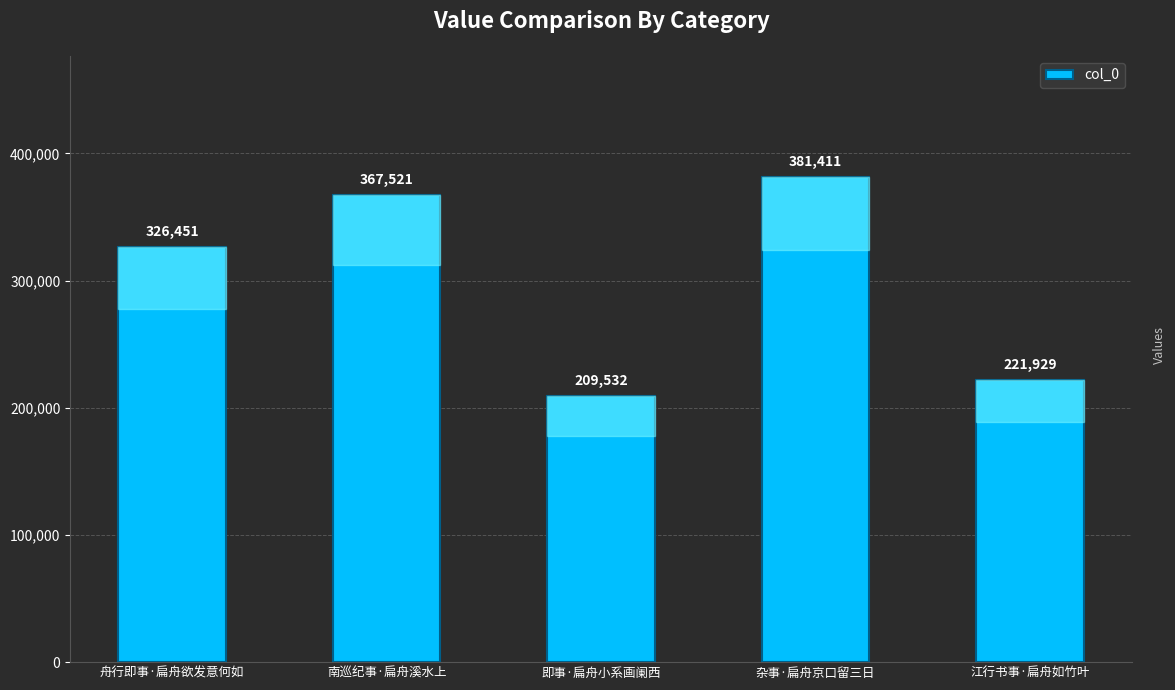

What is the sum of all values?

1506844